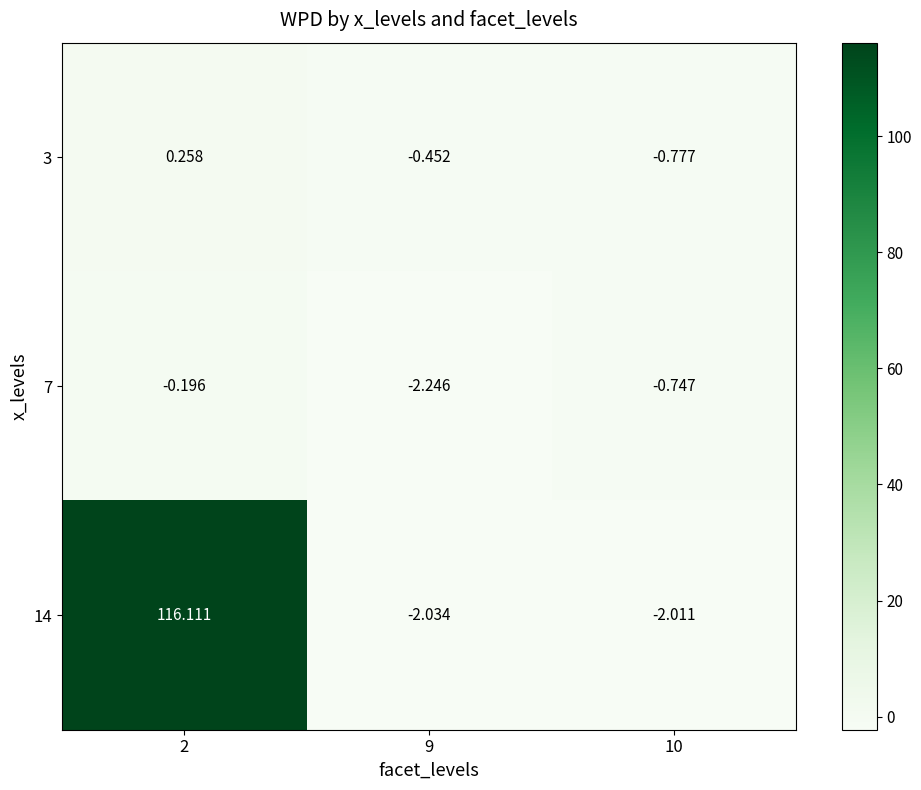

Is the value of 14 at 2 greater than the value of 7 at 2?

Yes